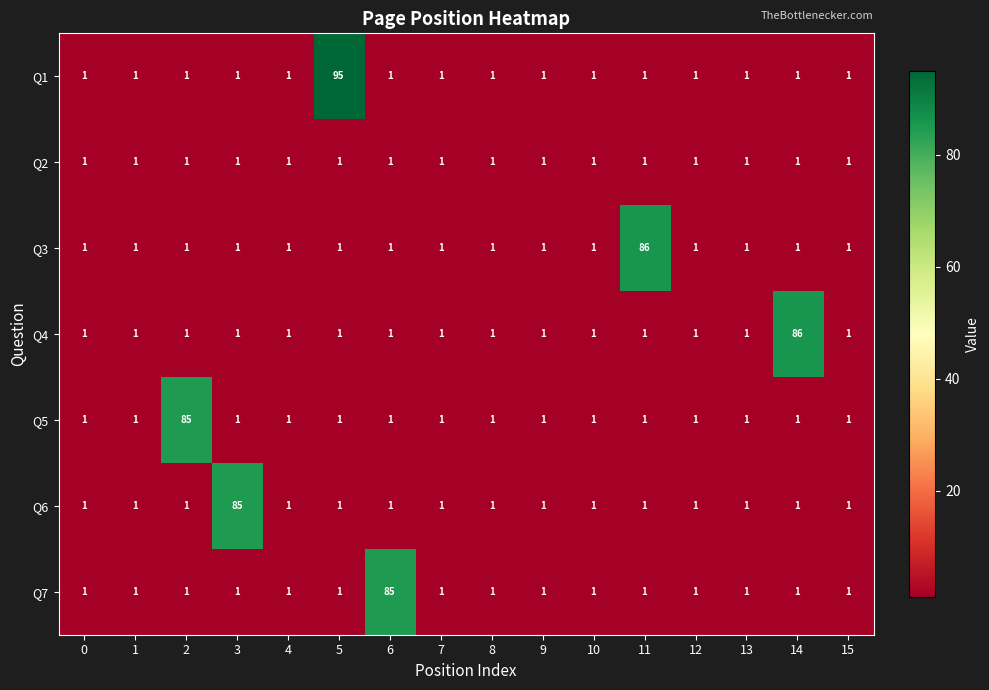

What is the spread (max minus min) of values at 11?

85